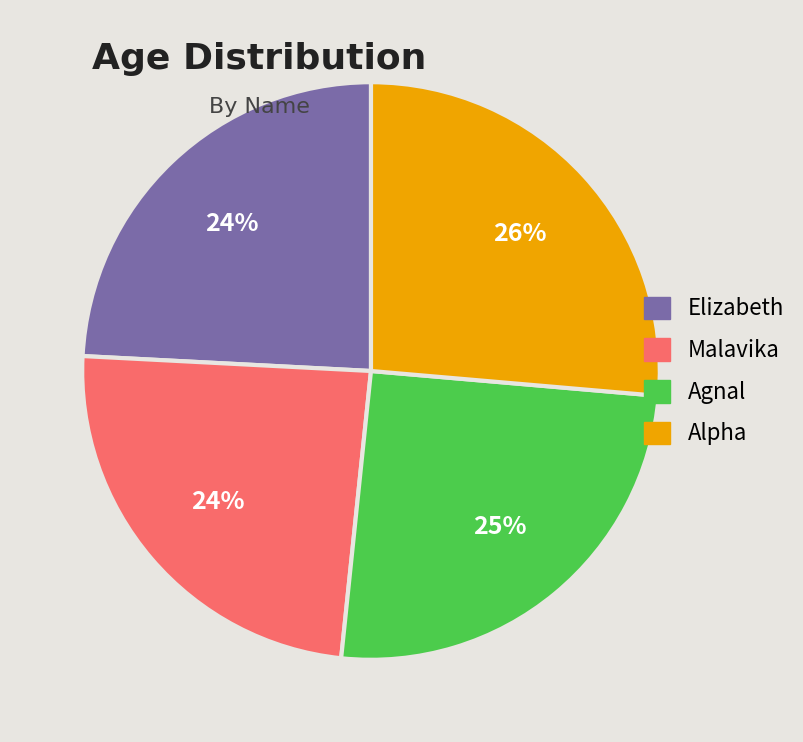

What is the largest slice in the pie chart?

Alpha